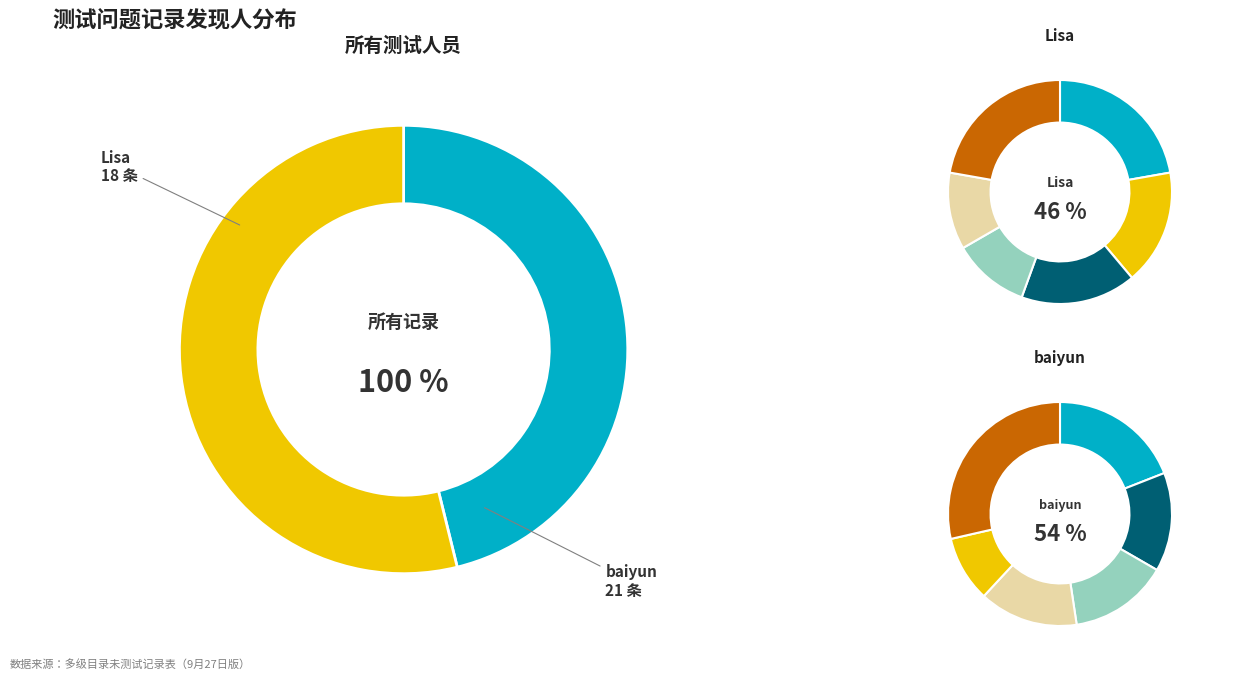

Is the sum of Lisa and baiyun greater than half?

Yes